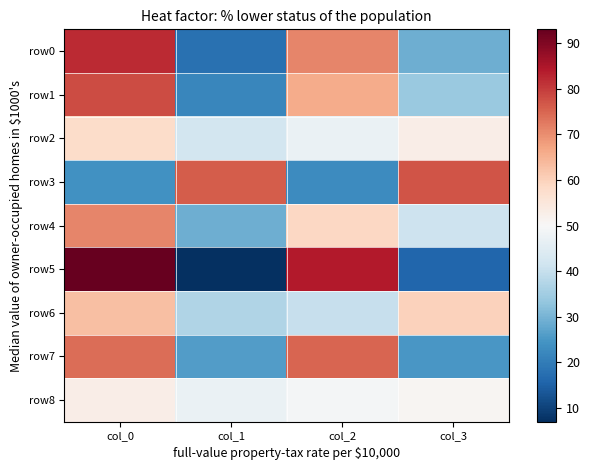

Which series has the largest total across all categories?

row0